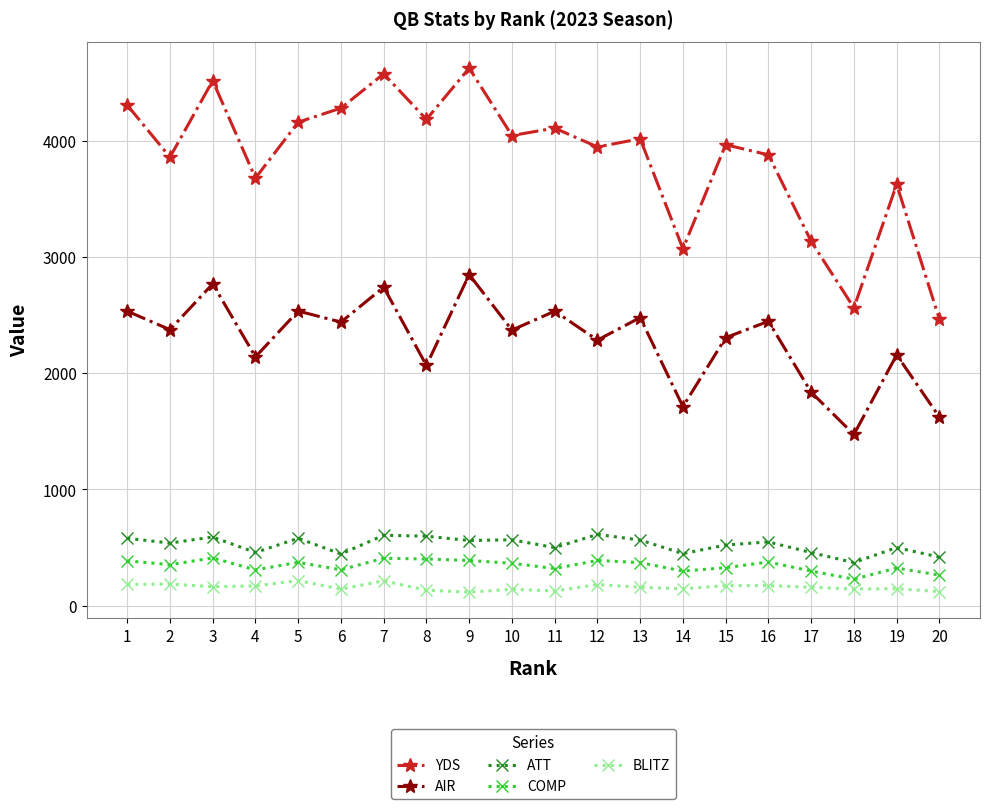

How many categories are shown in the chart?

20